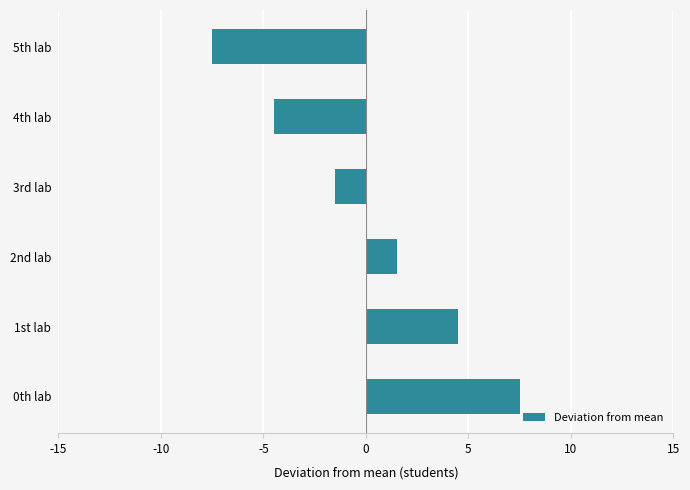

True or false: the data shows 2.6 at 1st lab.

False